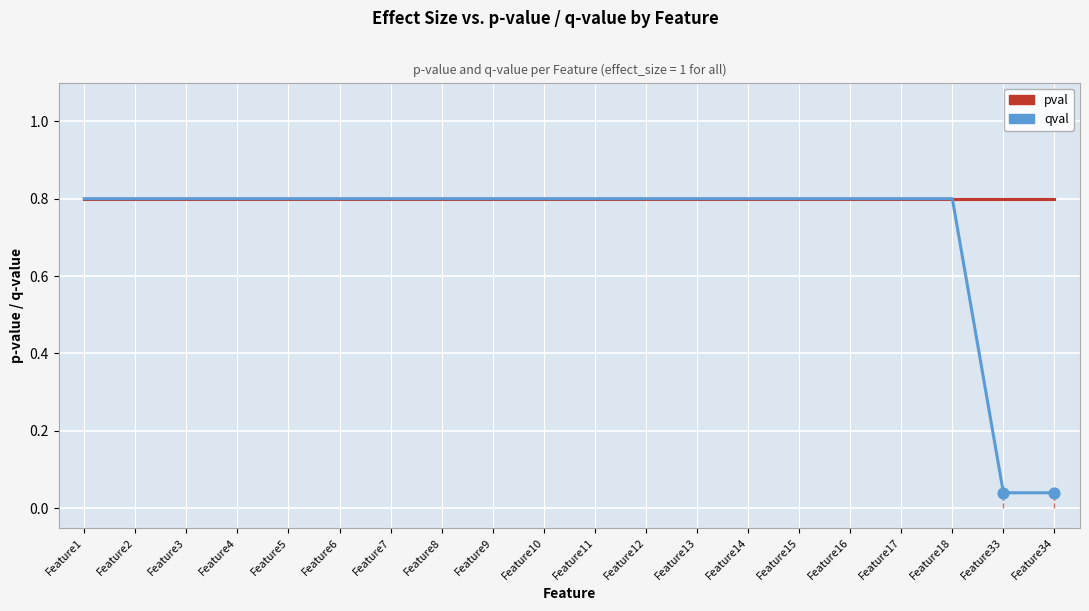

What is the total value across all series at Feature1?

1.6